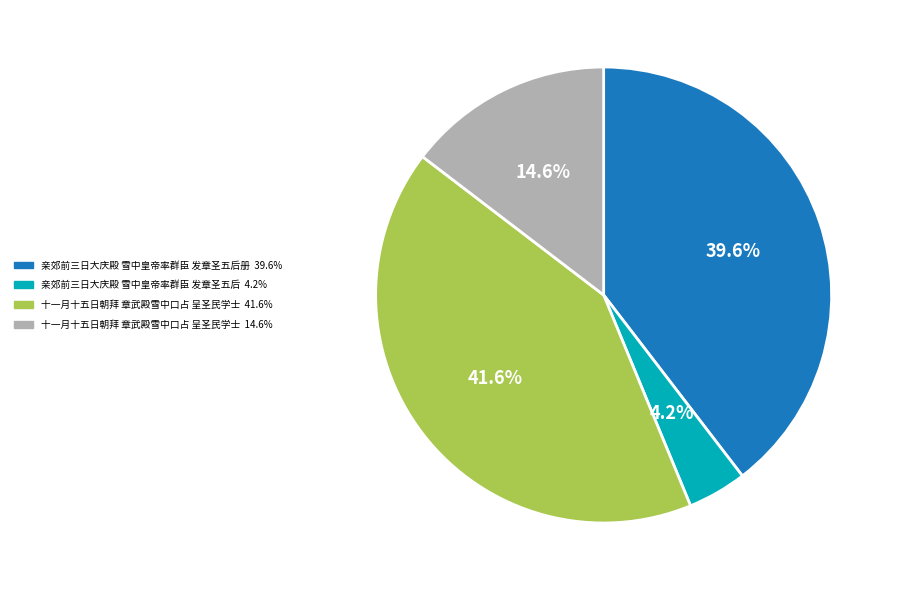

Is there any slice that represents more than half of the pie?

No